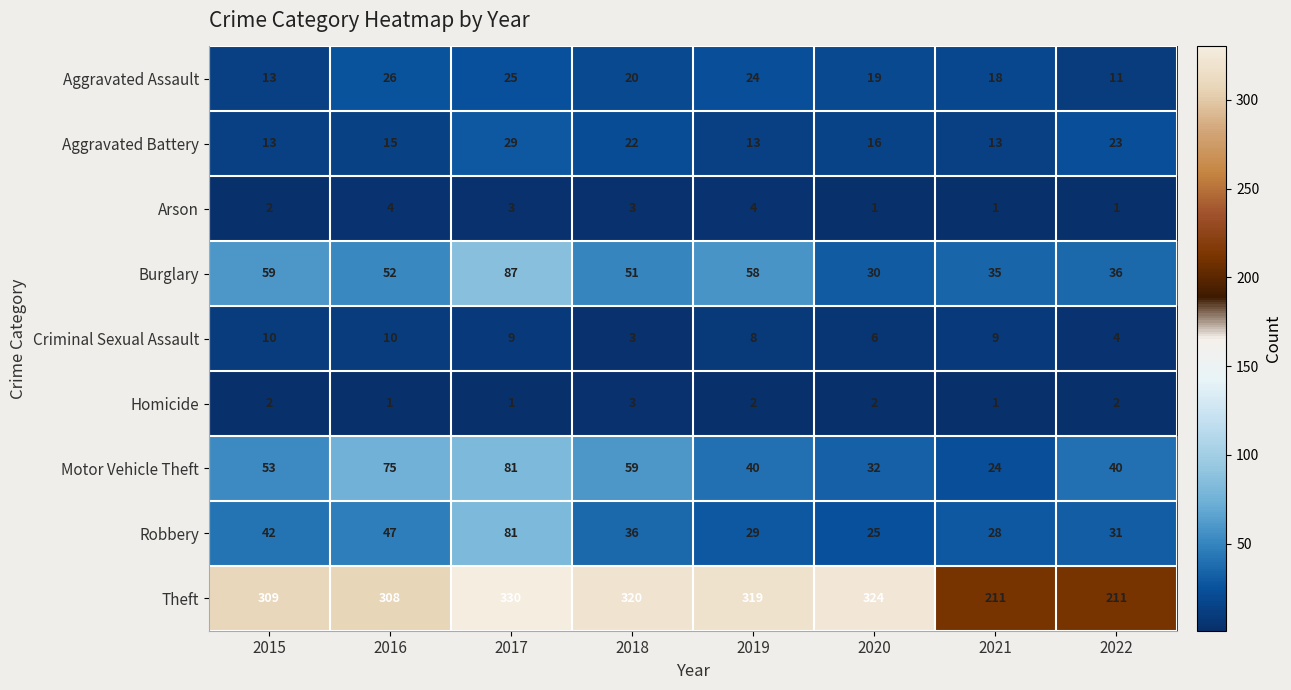

What is the spread (max minus min) of values at 2018?

317